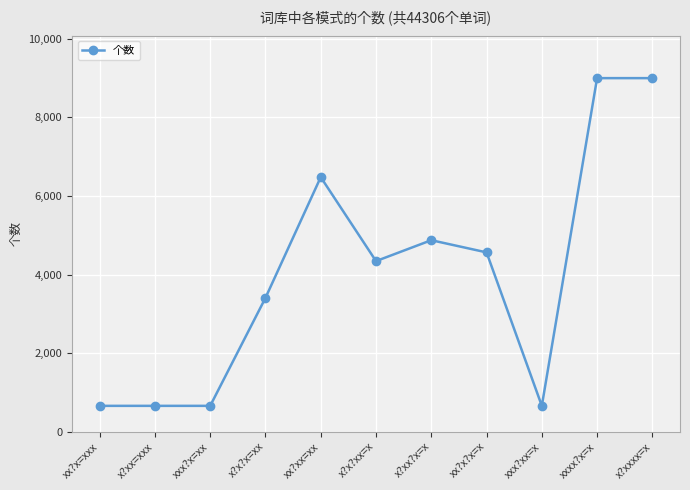

Is it true that the value at x?xx=xxx is 659?

True